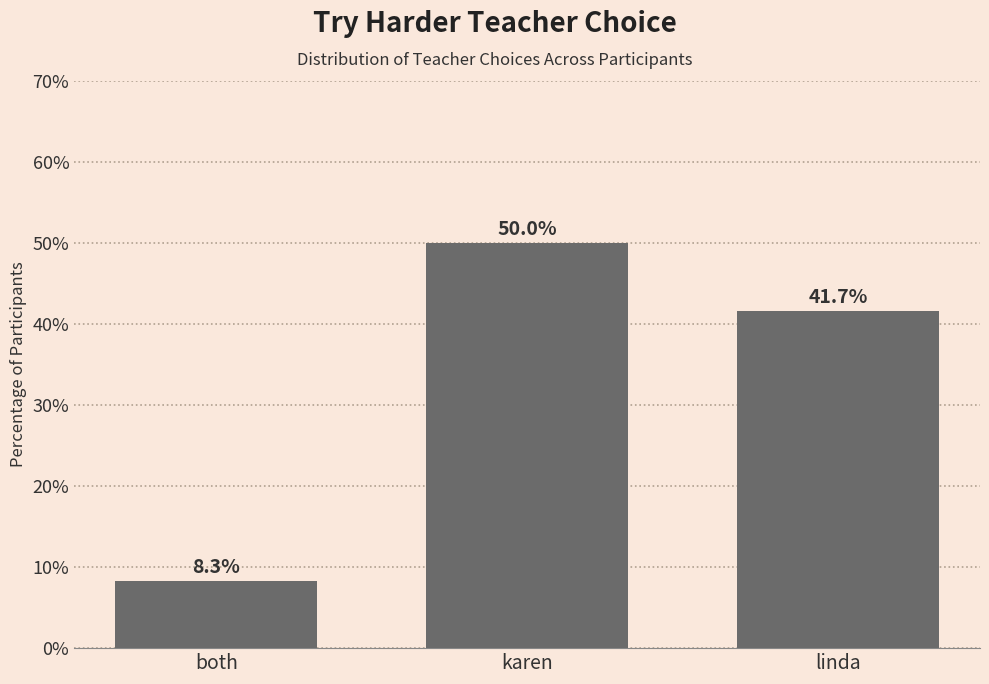

What is the maximum value shown in the chart?

50.0